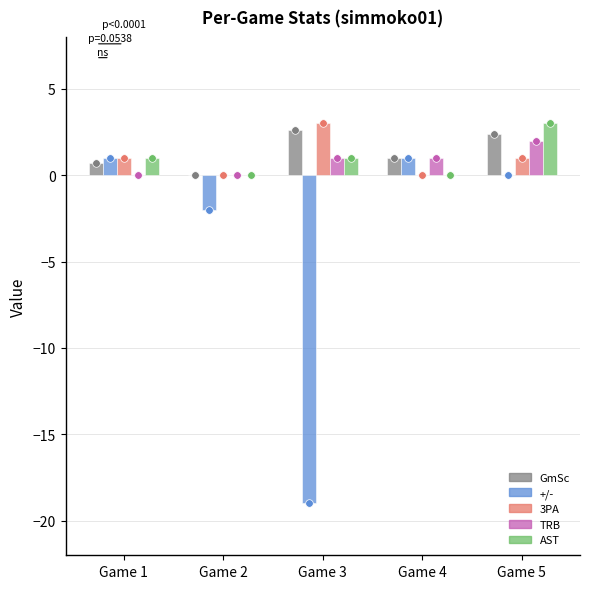

At how many categories does at least one series exceed -7?

5